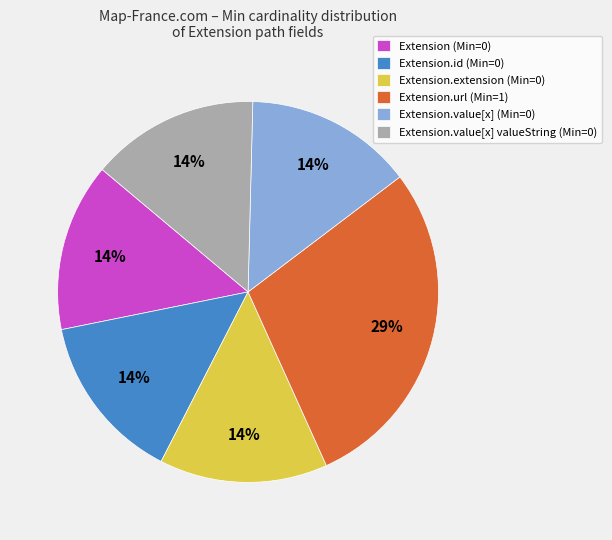

Combined, do Extension (Min=0) and Extension.extension (Min=0) account for over 50%?

No